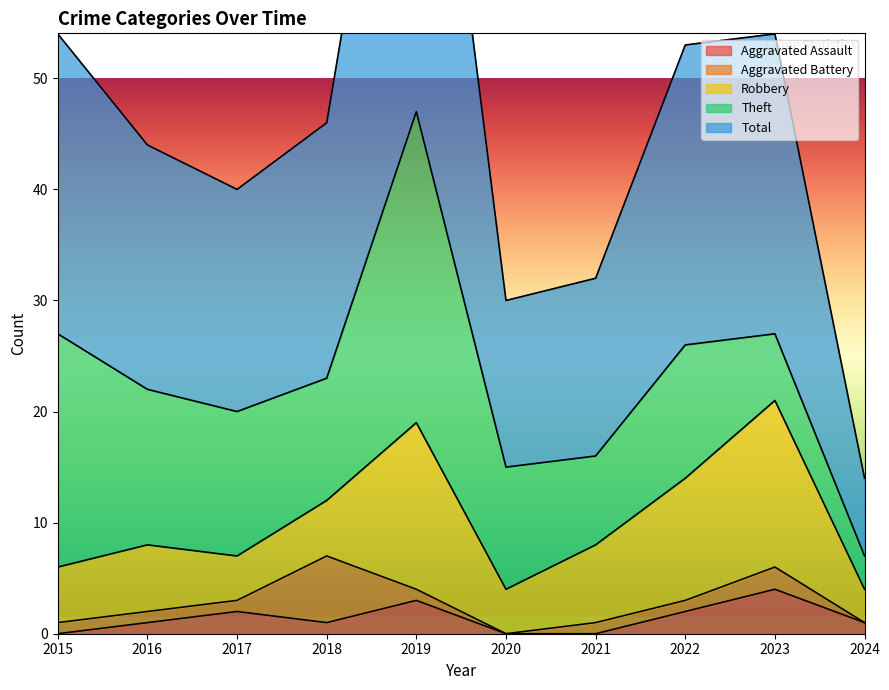

Reading left to right, what are all the values shown in this chart?

Aggravated Assault: 0	1	2	1	3	0	0	2	4	1
Aggravated Battery: 1	1	1	6	1	0	1	1	2	0
Robbery: 5	6	4	5	15	4	7	11	15	3
Theft: 21	14	13	11	28	11	8	12	6	3
Total: 27	22	20	23	47	15	16	27	27	7